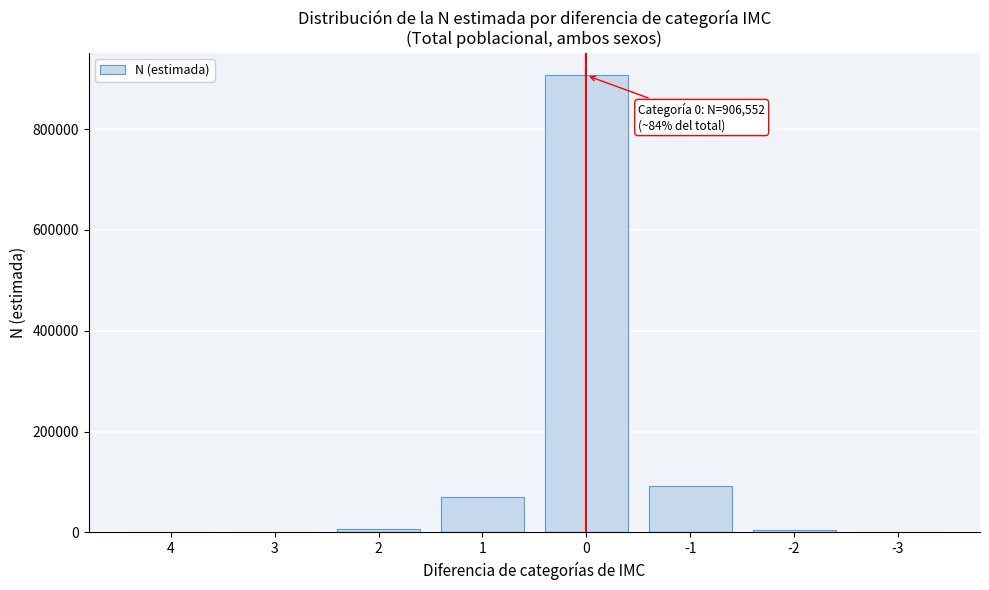

What is the change in value from 1 to -3?

-70508